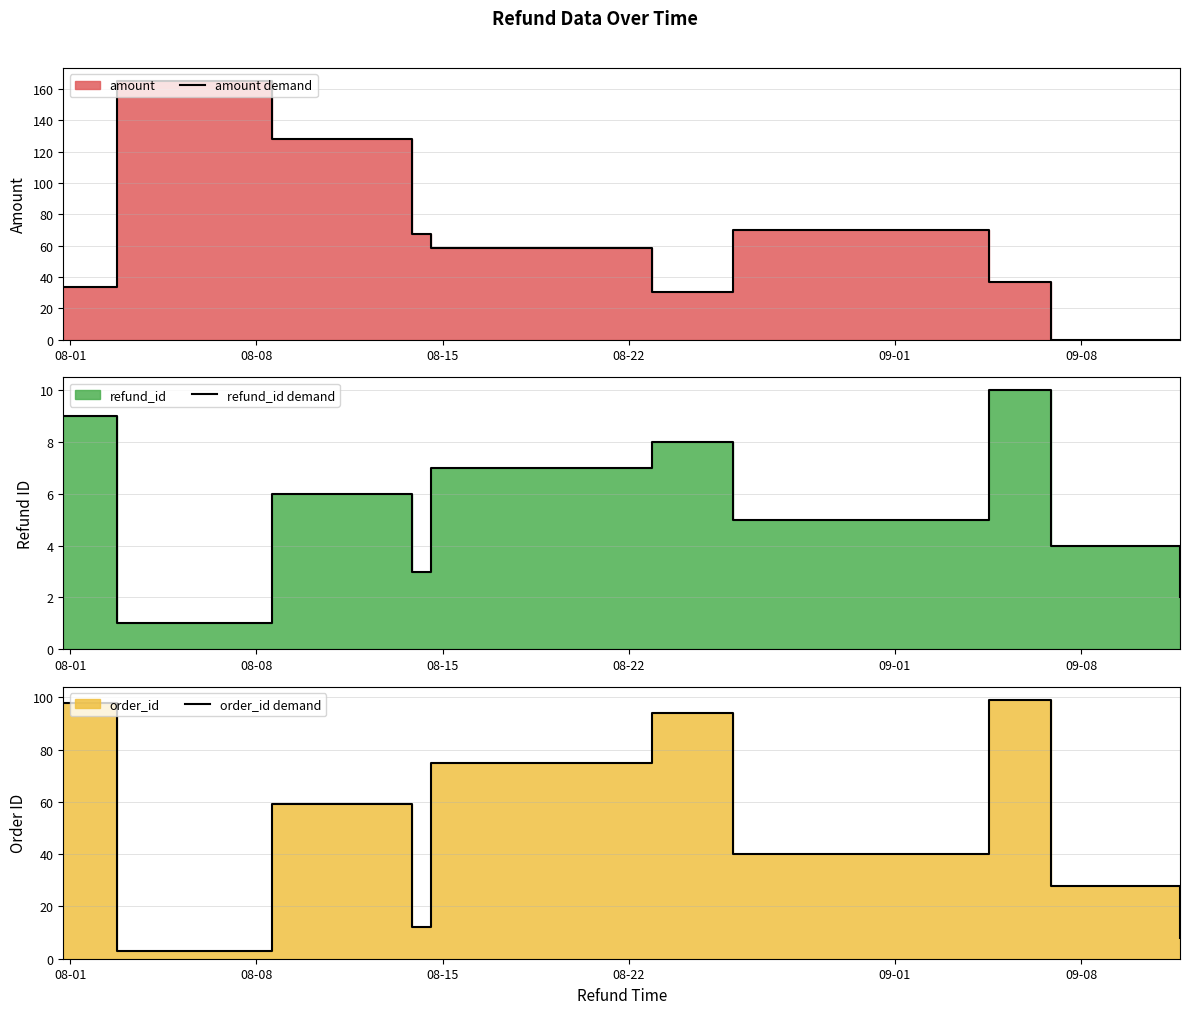

What is the value of the amount demand point at the 5th from the left?

58.7